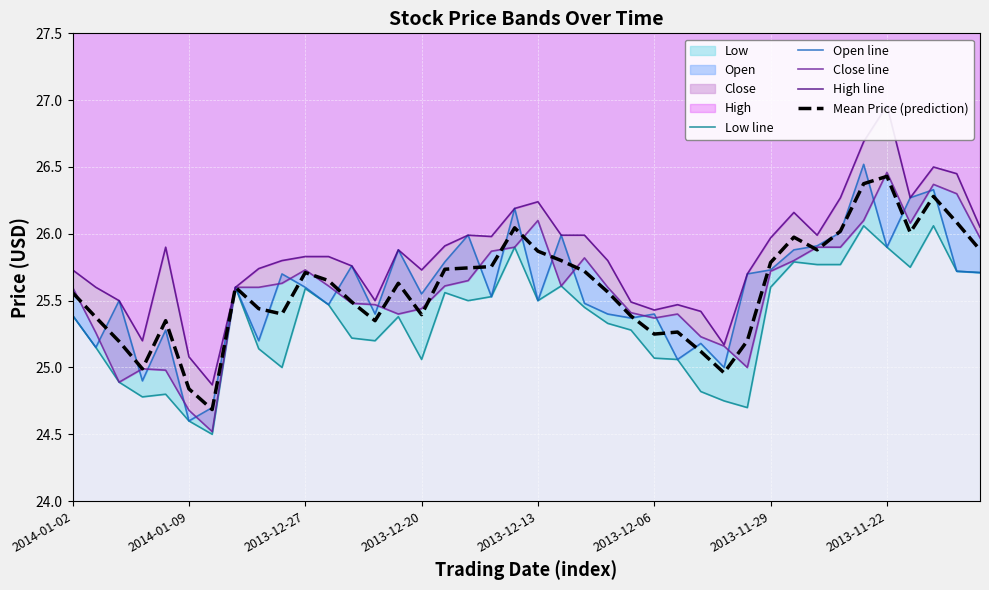

The value of Low line at 29 is 8.1. True or false?

False